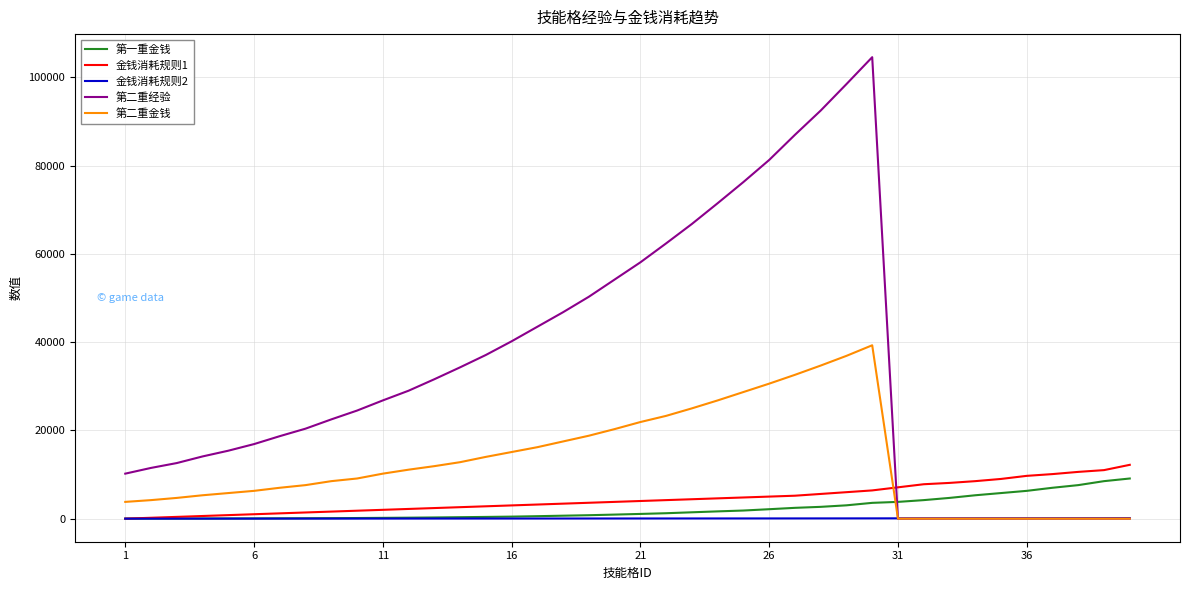

Which series has the largest total across all categories?

第二重经验